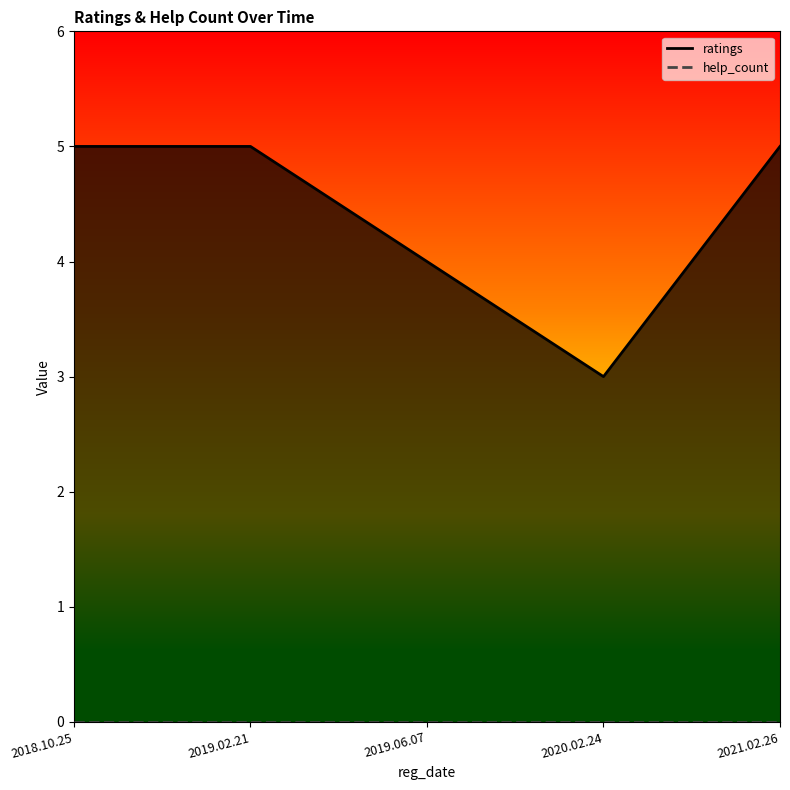

The help_count series shows 0 at 2019.02.21. True or false?

True